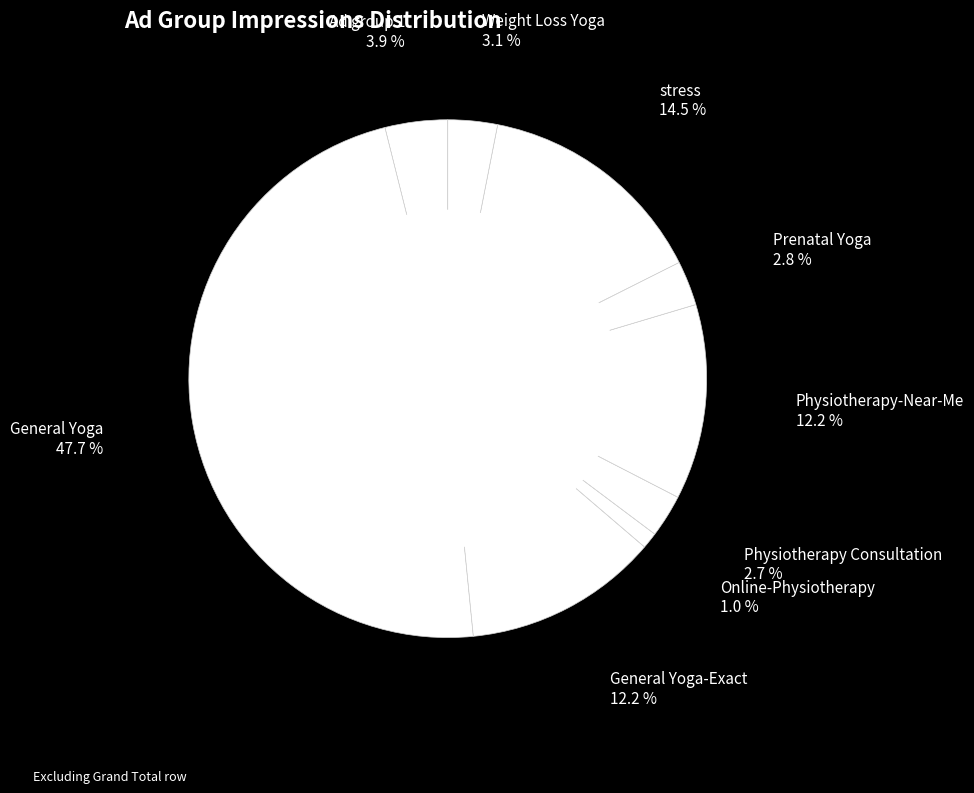

To the nearest percent, what is the difference between the largest and smallest slice percentages?

47%